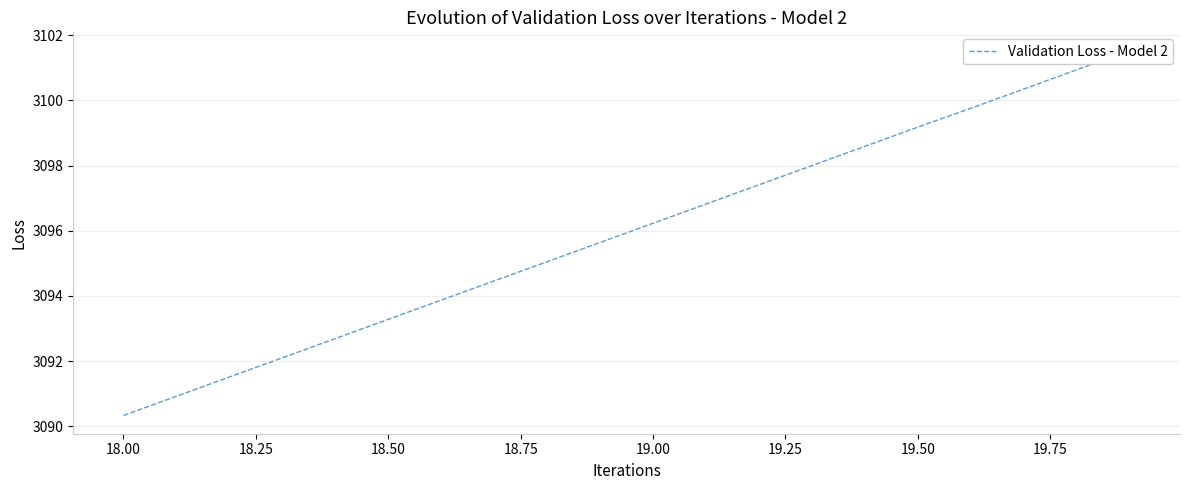

What is the label of the 11th point from the left?

19.00